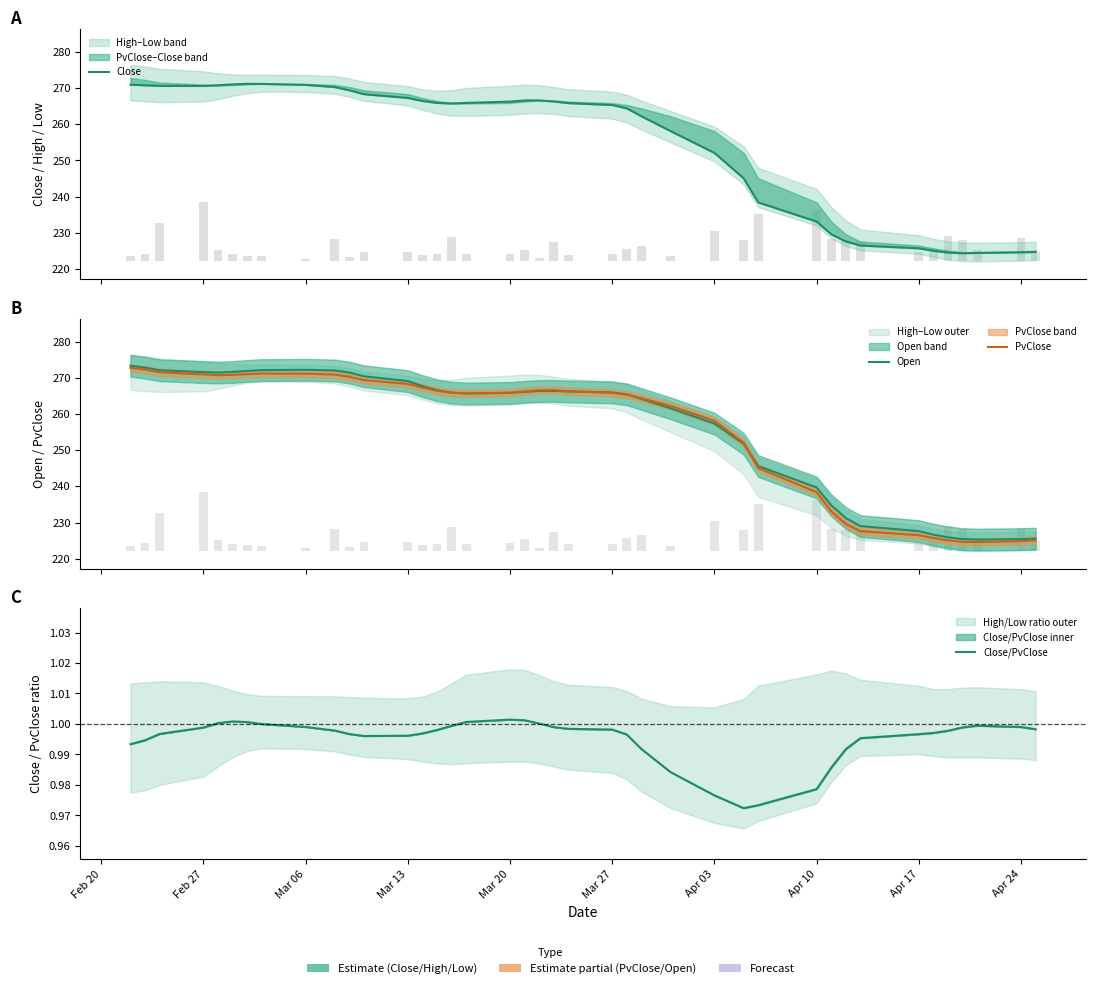

How many bars are there in each group?

4